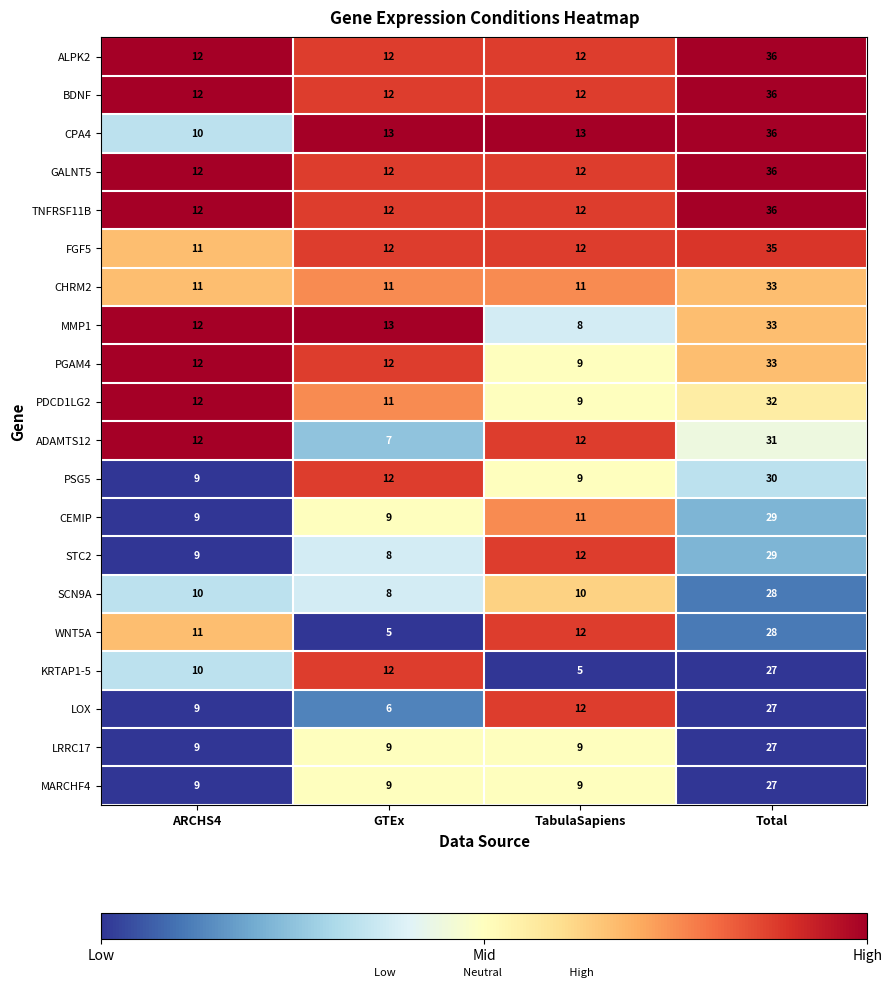

How many distinct data groups are displayed?

20